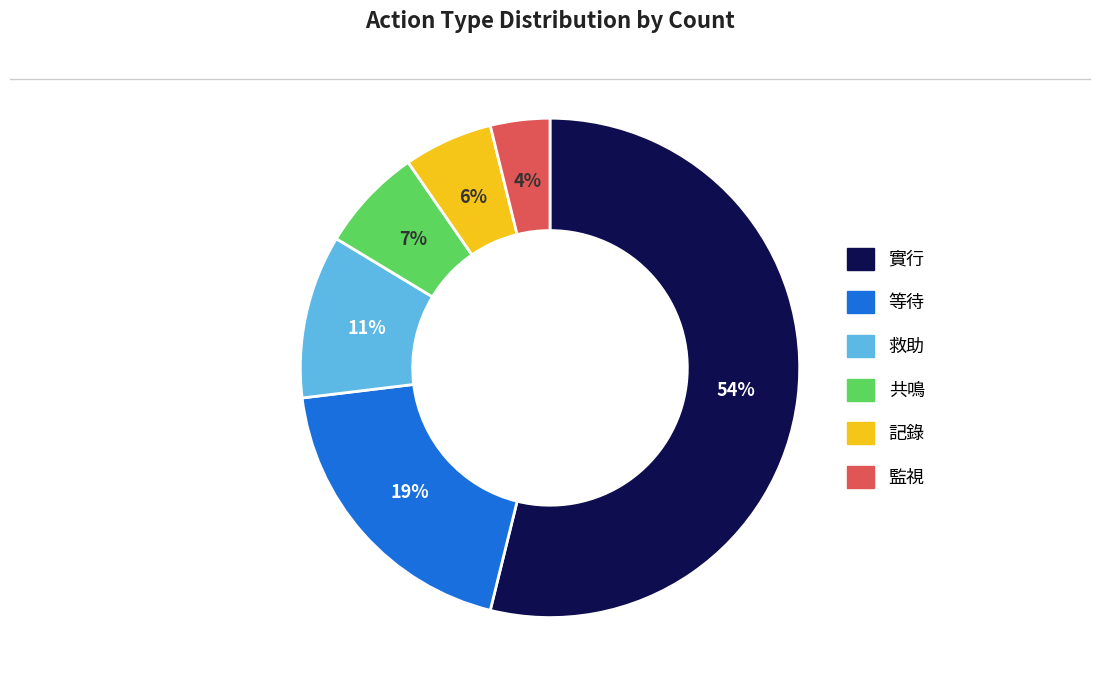

How many segments does this pie chart have?

6